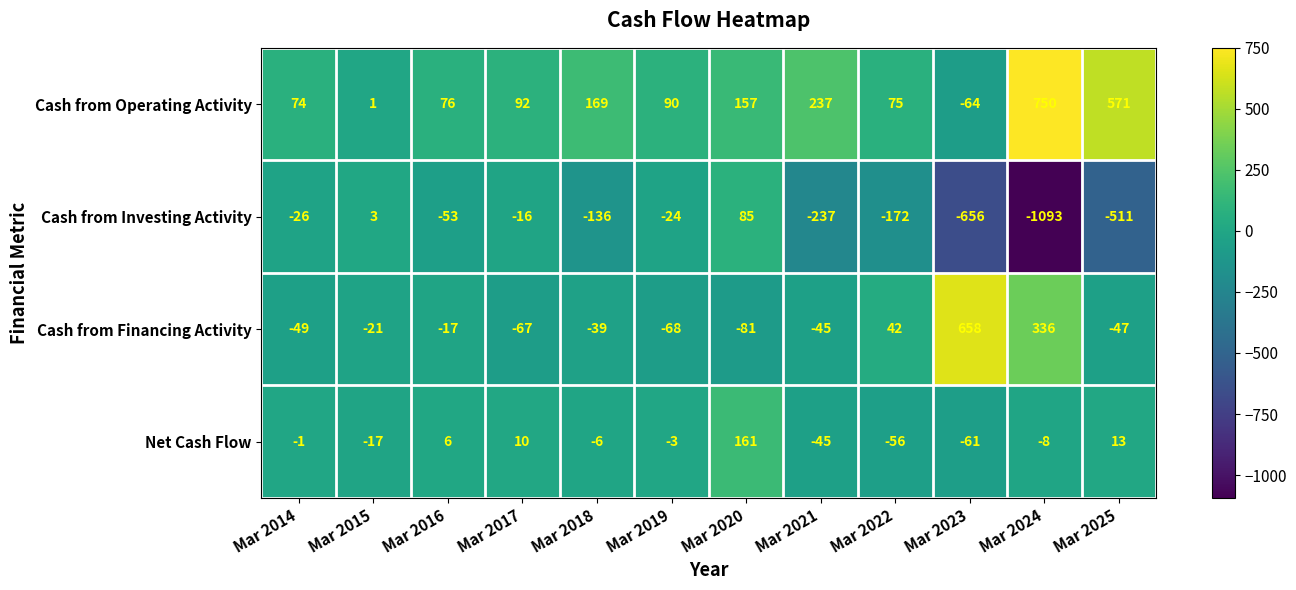

At which label is Cash from Investing Activity closest to -504?

Mar 2025